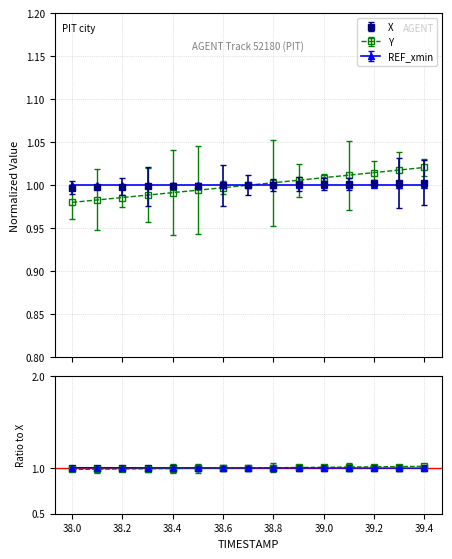

What position from the right is 38.6?

9